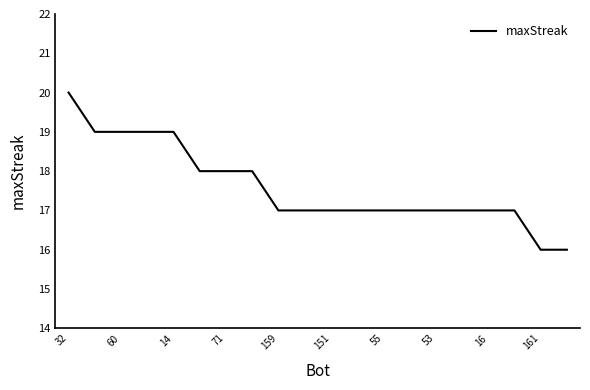

What is the greatest value displayed?

20